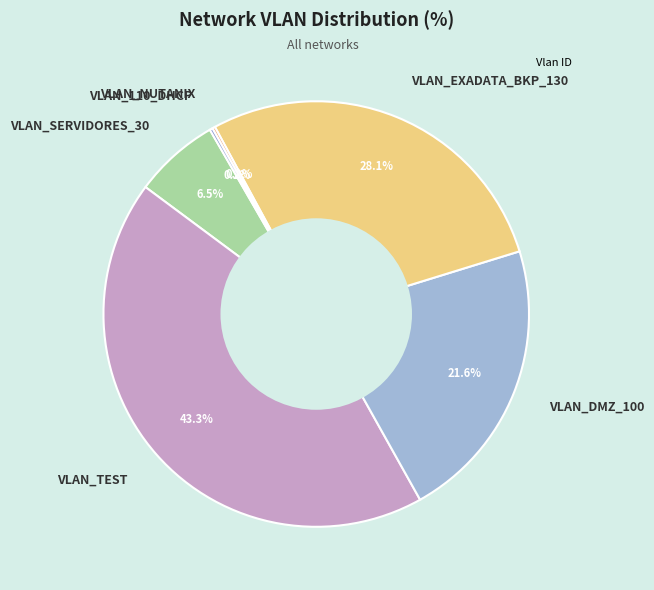

What percentage is NOT represented by VLAN_SERVIDORES_30?

93.5%